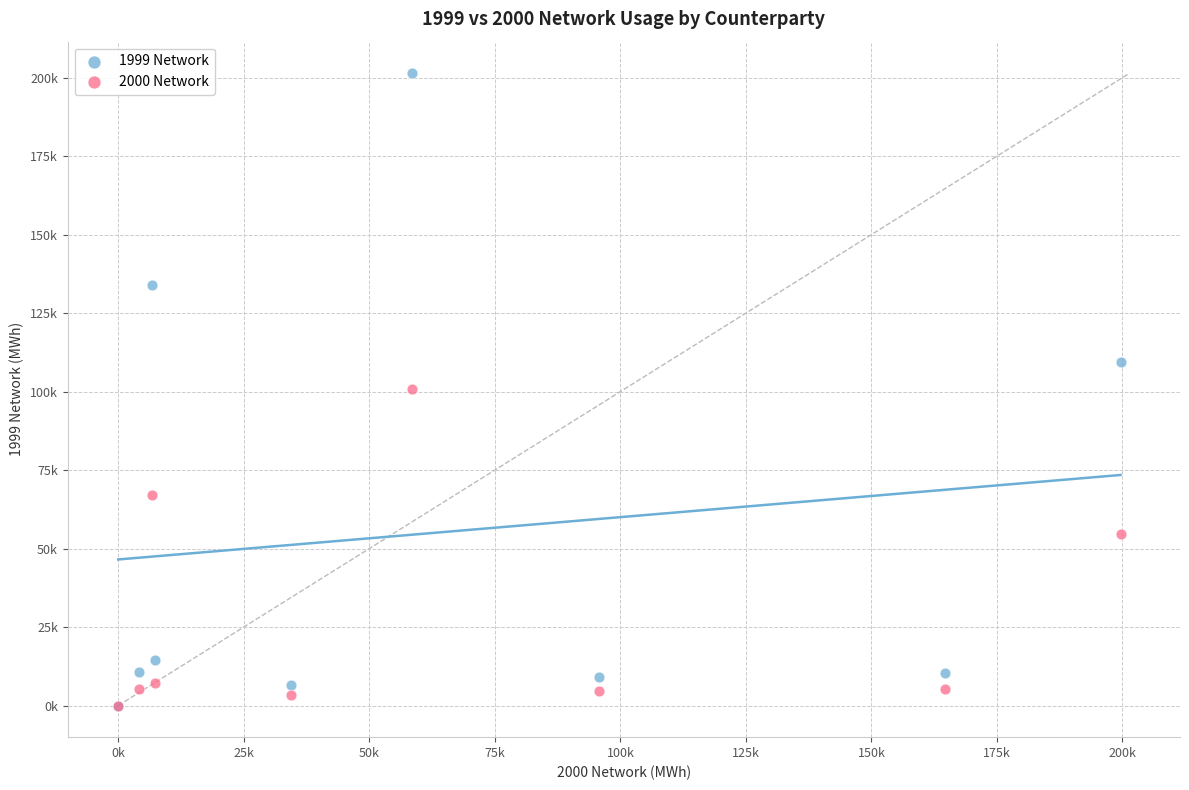

Which series contains the highest Y value?

1999 Network